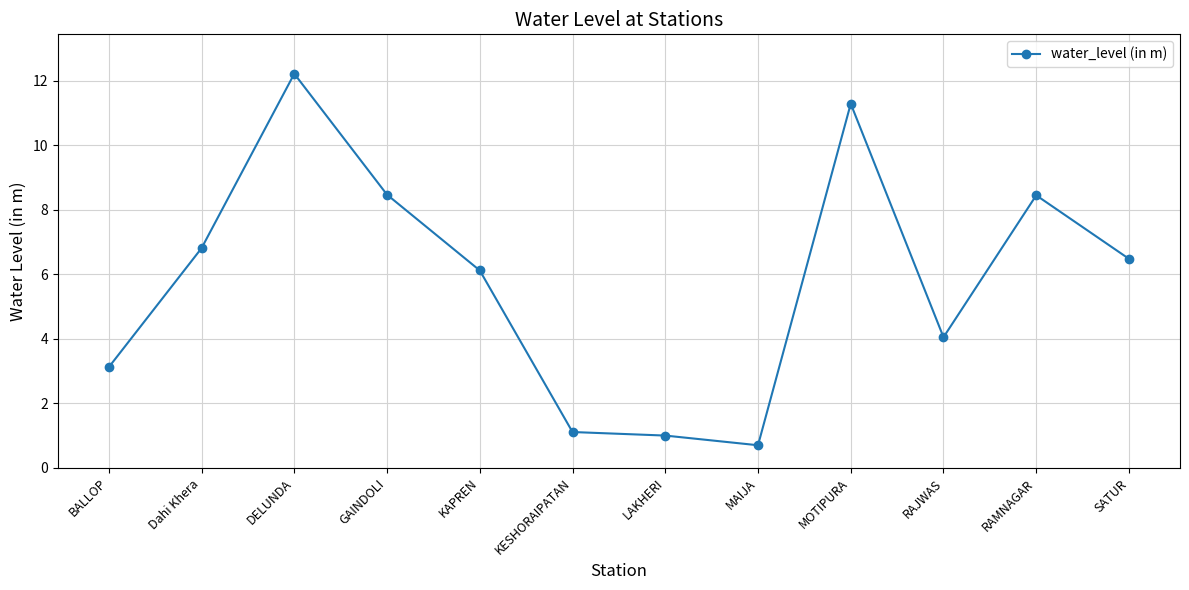

What is the label of the 11th point from the right?

Dahi Khera